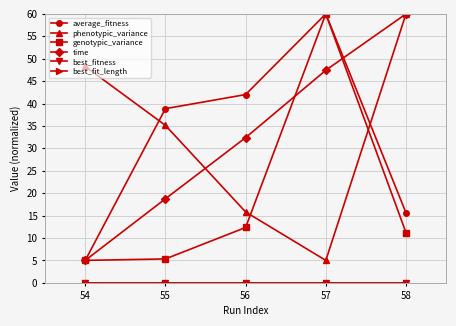

Does the chart have visible grid lines?

Yes